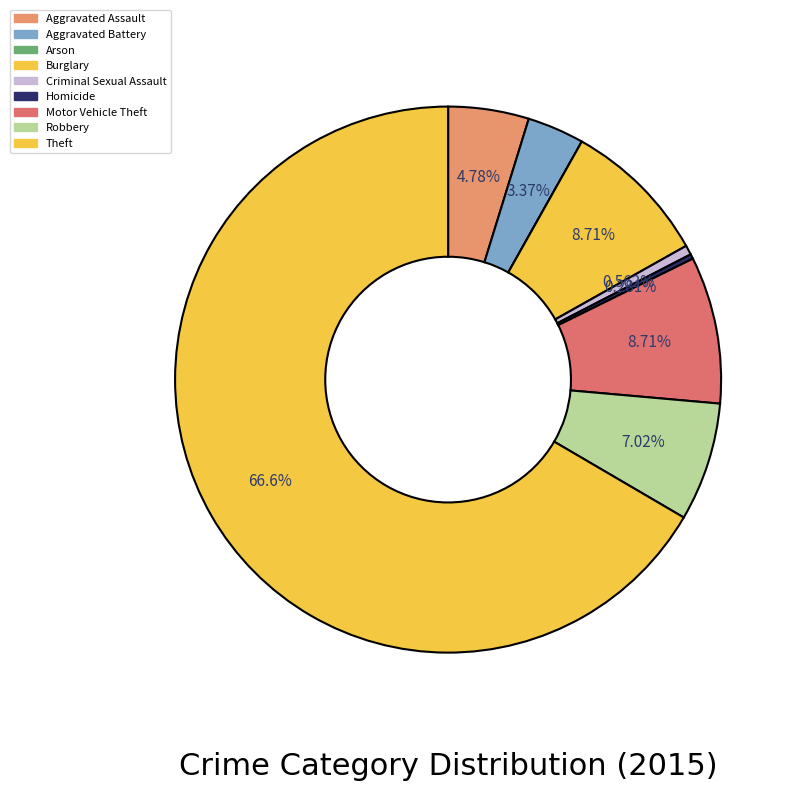

Does any single category account for the majority?

Yes